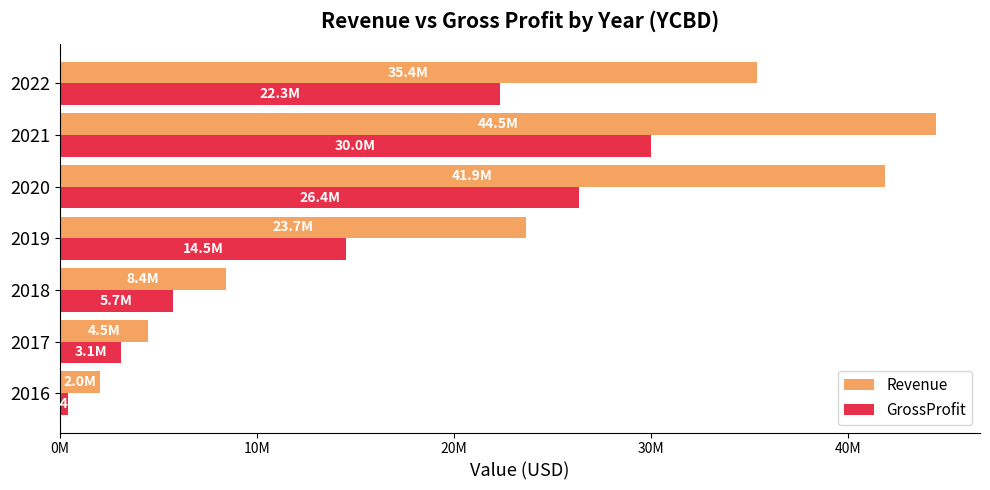

What are all the series names shown in the legend?

Revenue, GrossProfit